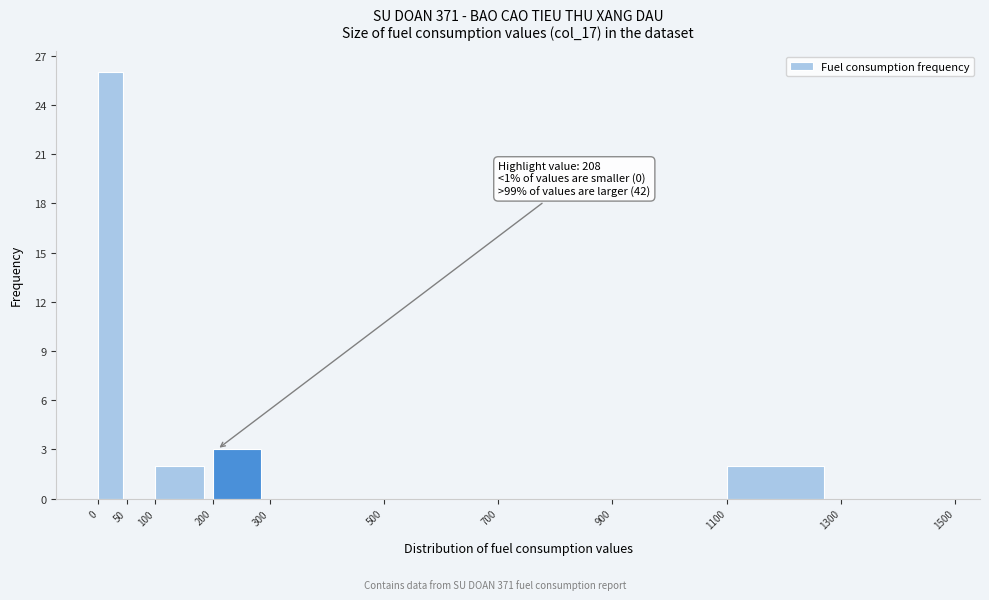

Which range on the x-axis has the tallest bar?

0 to 50